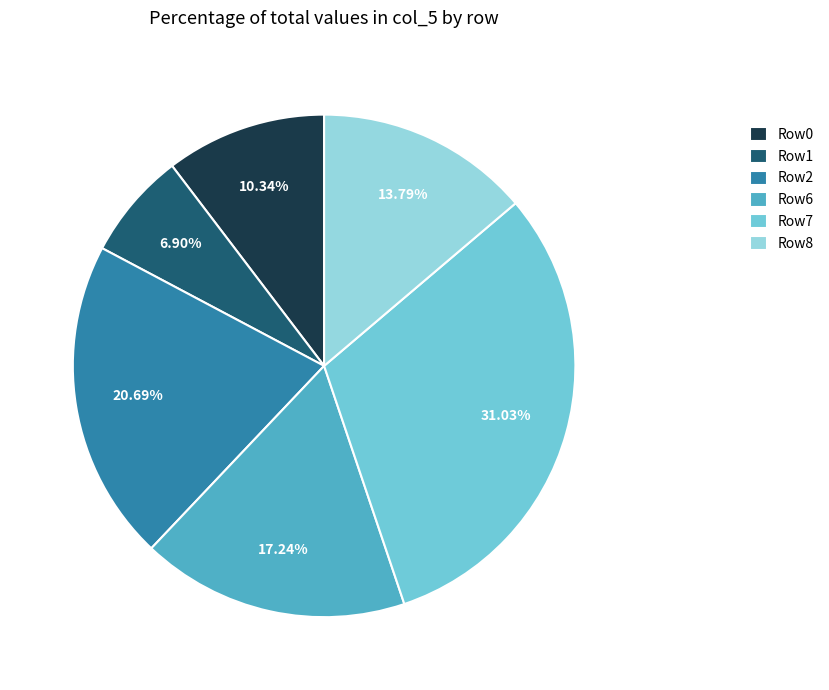

Which has a higher value, Row7 or Row2?

Row7